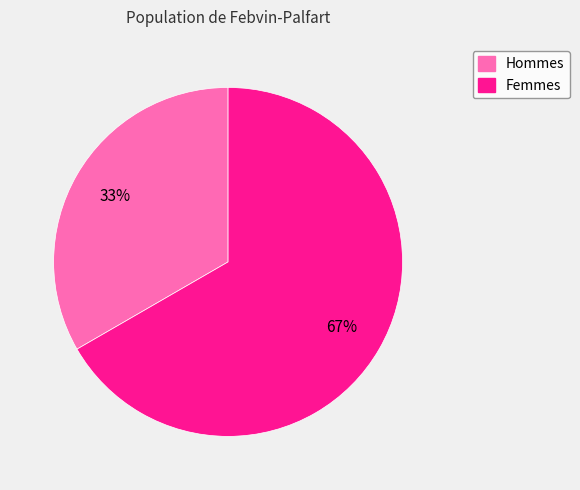

Combined, do Hommes and Femmes account for over 50%?

Yes